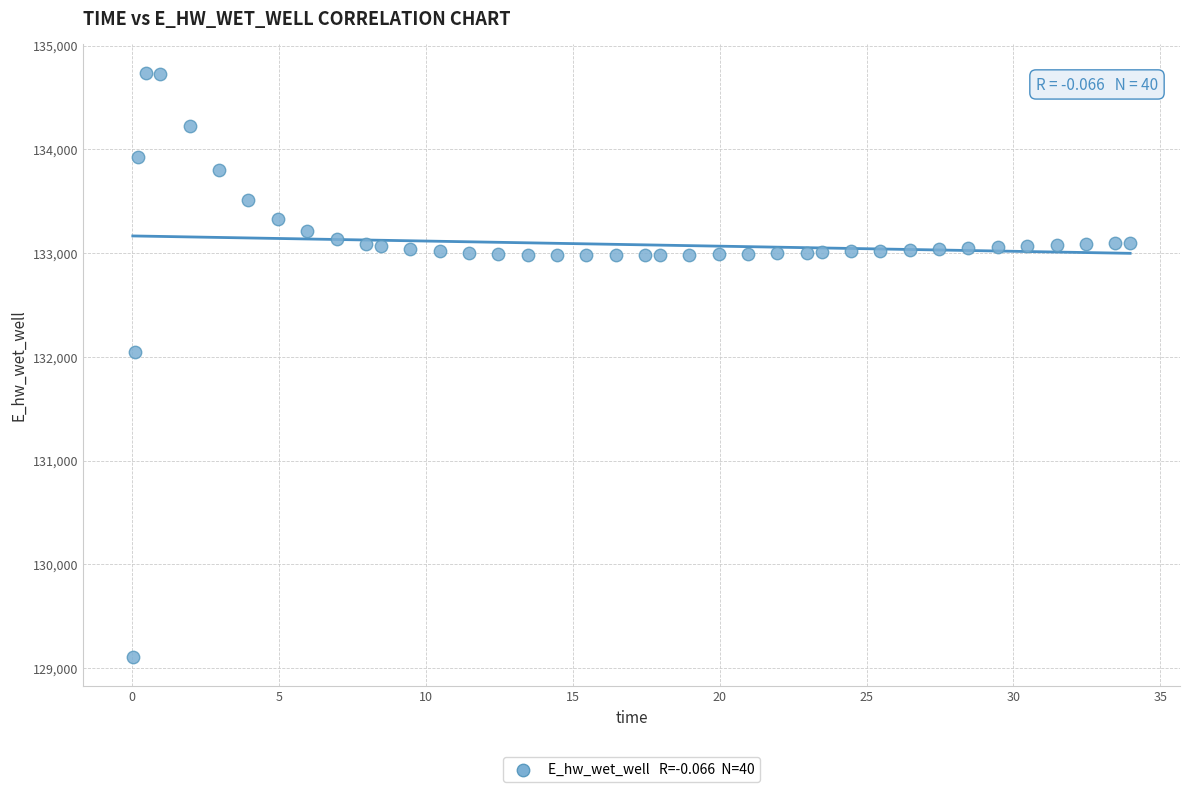

What is the range of Y values (max minus min)?

5624.8